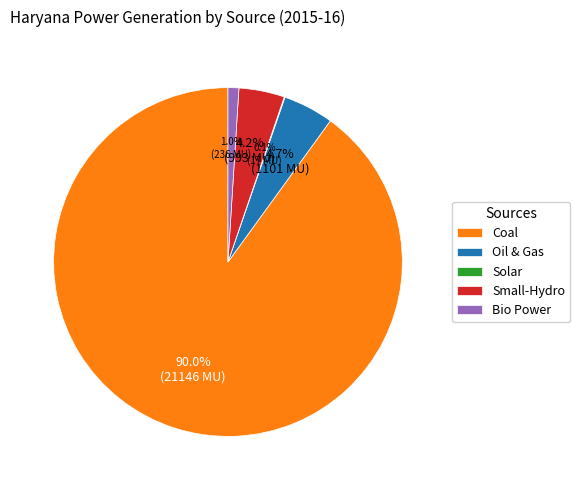

How much of the chart is everything except Oil & Gas?

95.3%